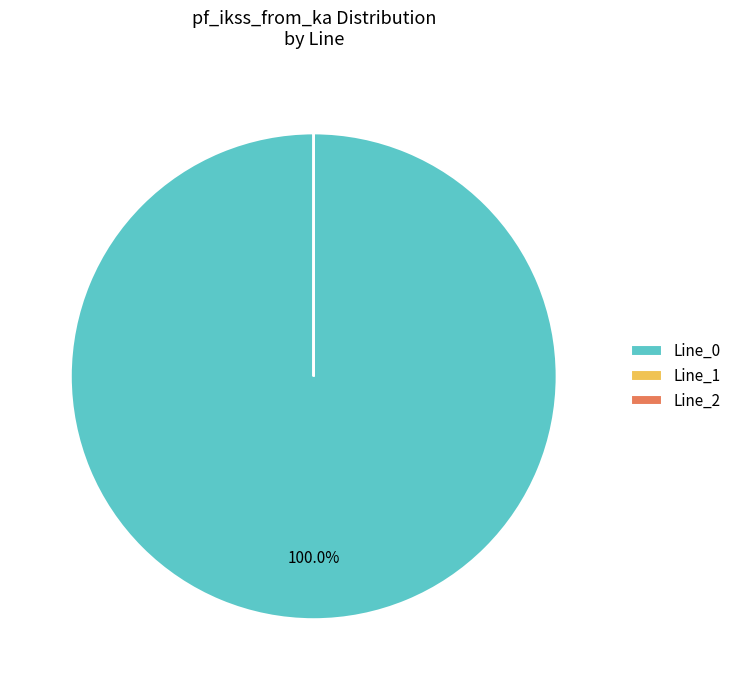

Is there a majority slice in this chart?

Yes